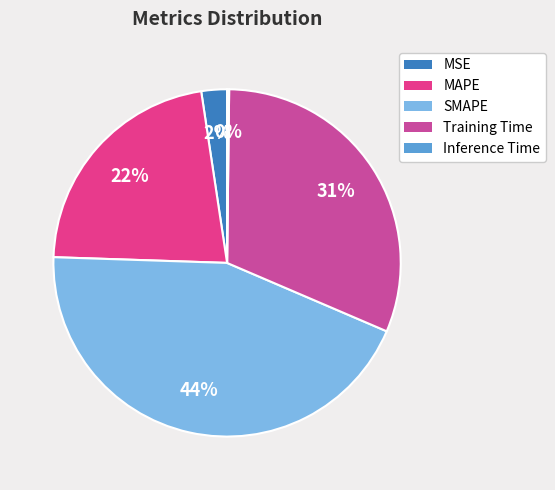

Which has a higher value, Training Time or SMAPE?

SMAPE